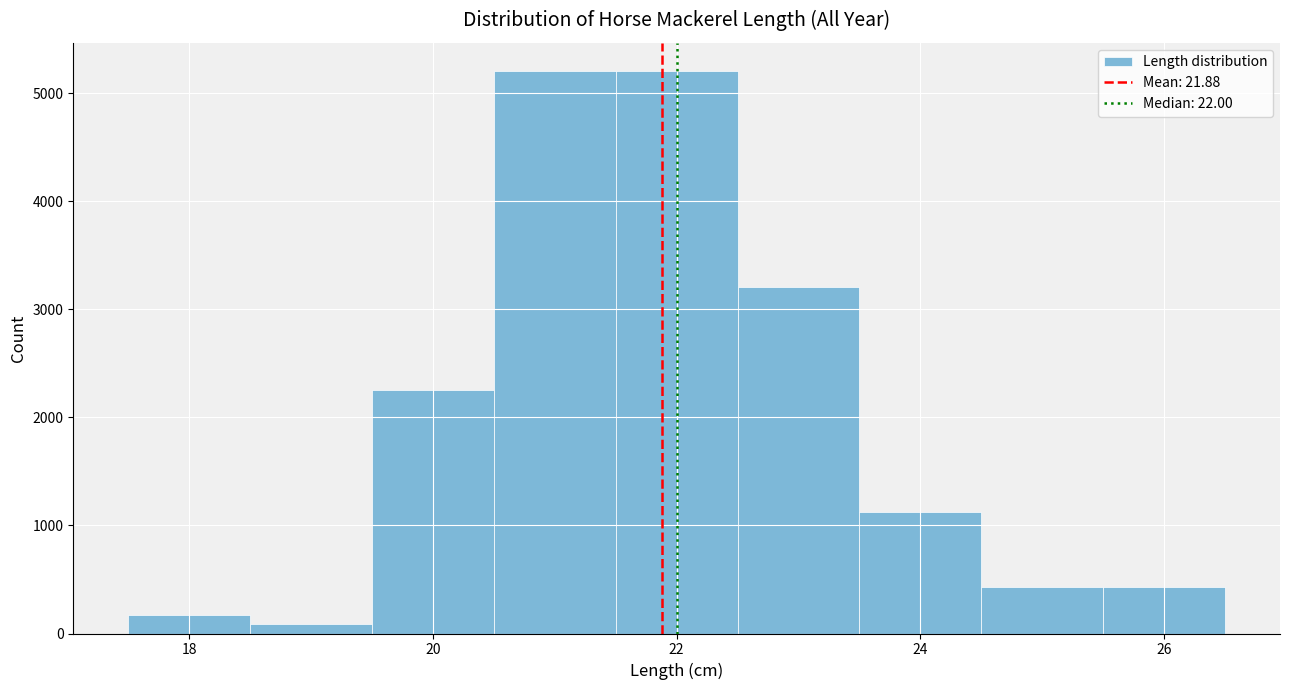

Reading left to right, list every bar in this chart as the range it spans on the x-axis followed by its height. Neither the bar edges nor the heights are printed on the chart, so give them approximately, as read against the axes.

17.5 to 18.5: 200
18.5 to 19.5: under 100
19.5 to 20.5: 2300
20.5 to 21.5: 5200
21.5 to 22.5: 5200
22.5 to 23.5: 3200
23.5 to 24.5: 1100
24.5 to 25.5: 400
25.5 to 26.5: 400